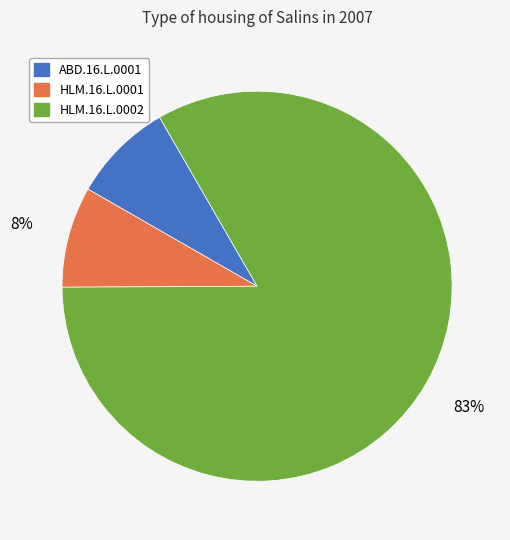

Is there any slice that represents more than half of the pie?

Yes